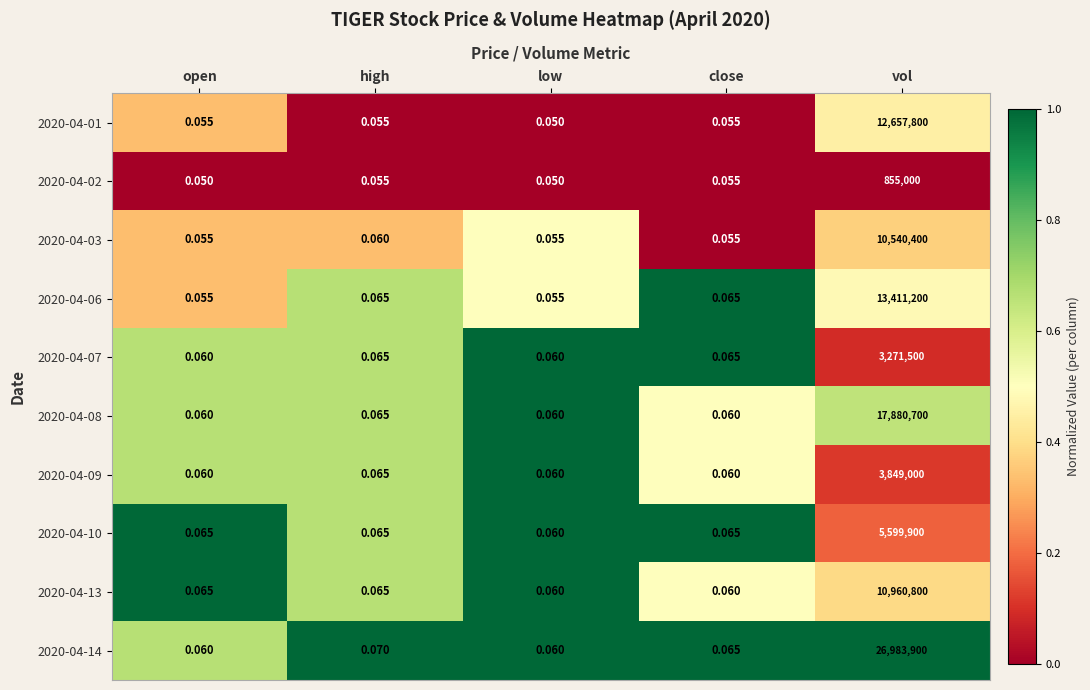

At which label does 2020-04-02 reach its peak?

vol